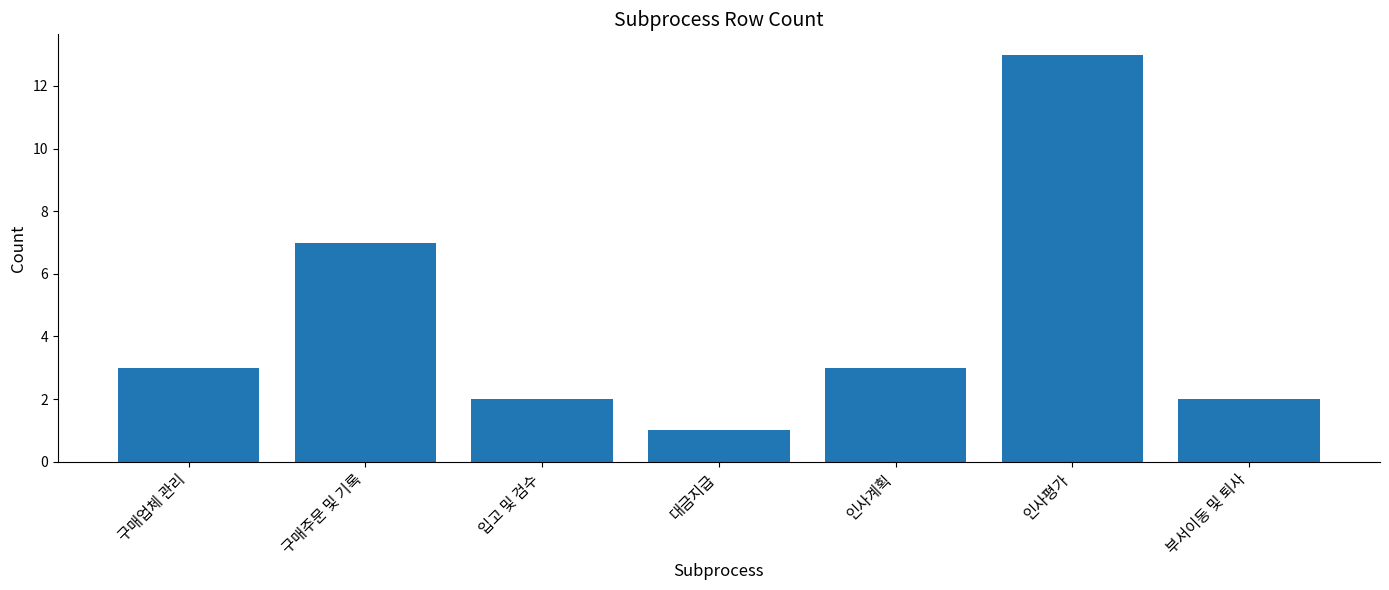

What is the label of the 5th bar from the right?

입고 및 검수